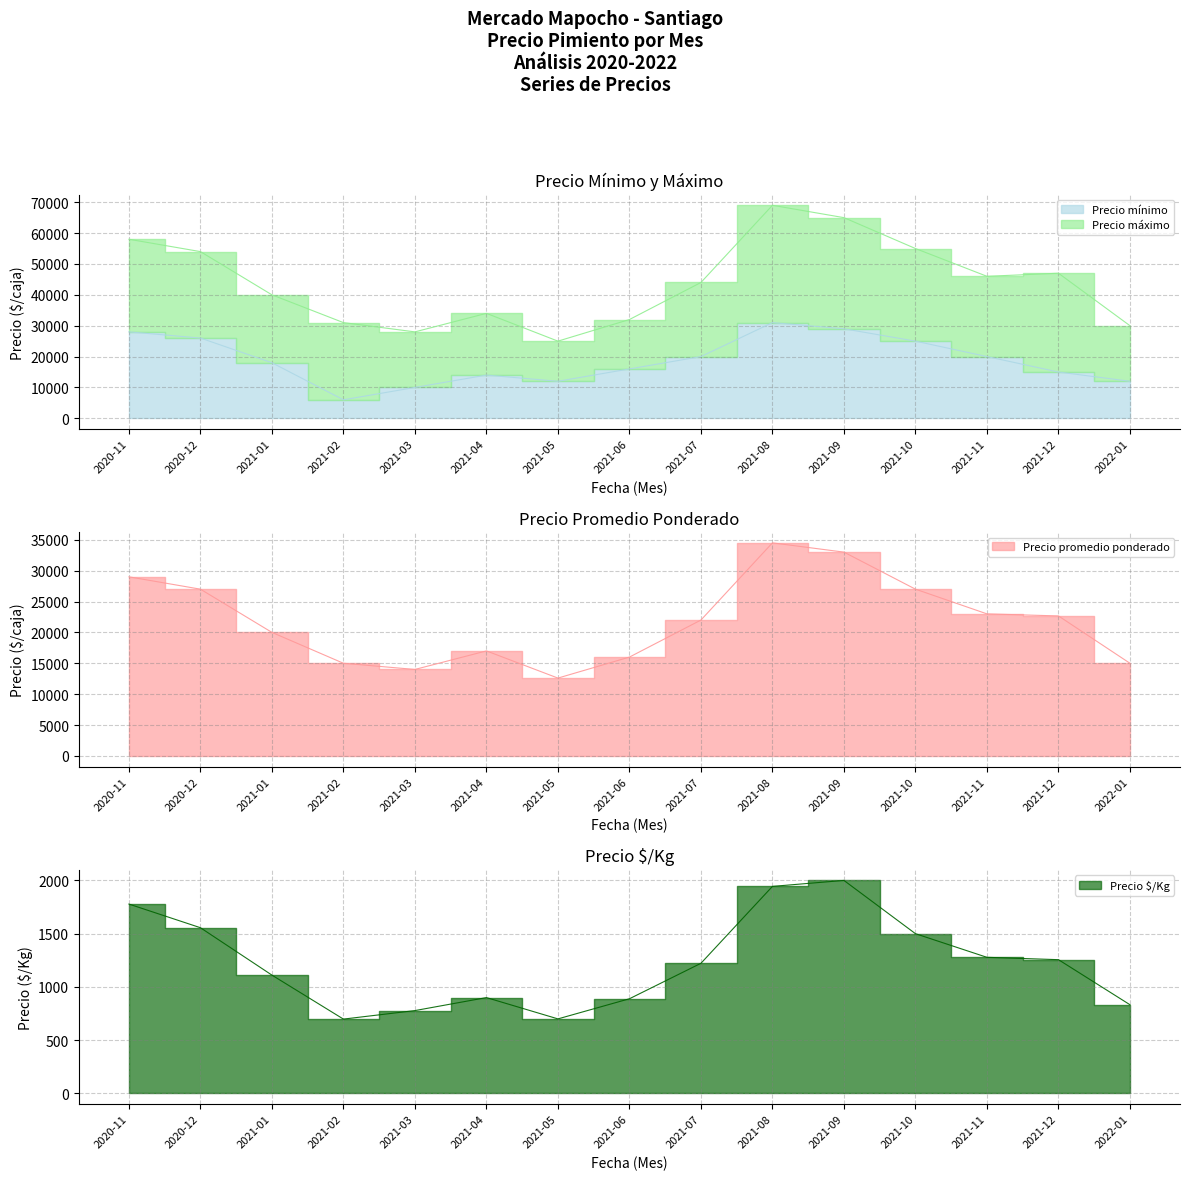

What is the label of the 1st point from the left?

2020-11